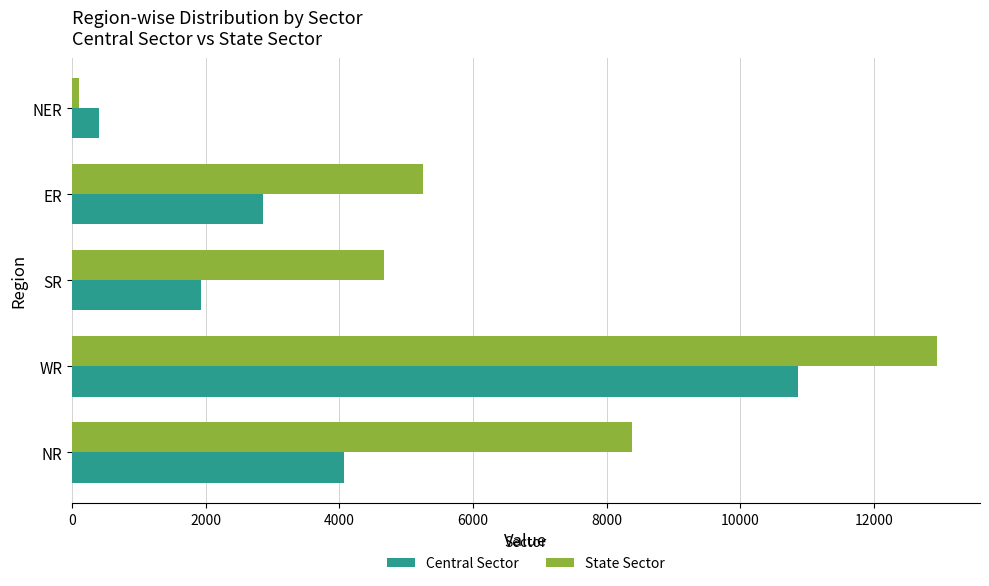

What is the average value of the State Sector series?

6273